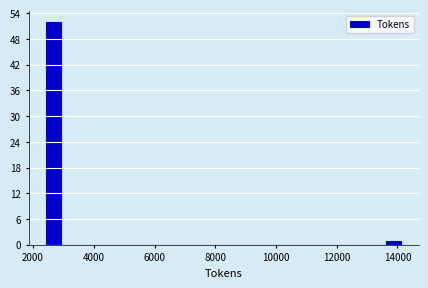

Read against the x-axis, roughly where is the centre of the tallest bar?

2600